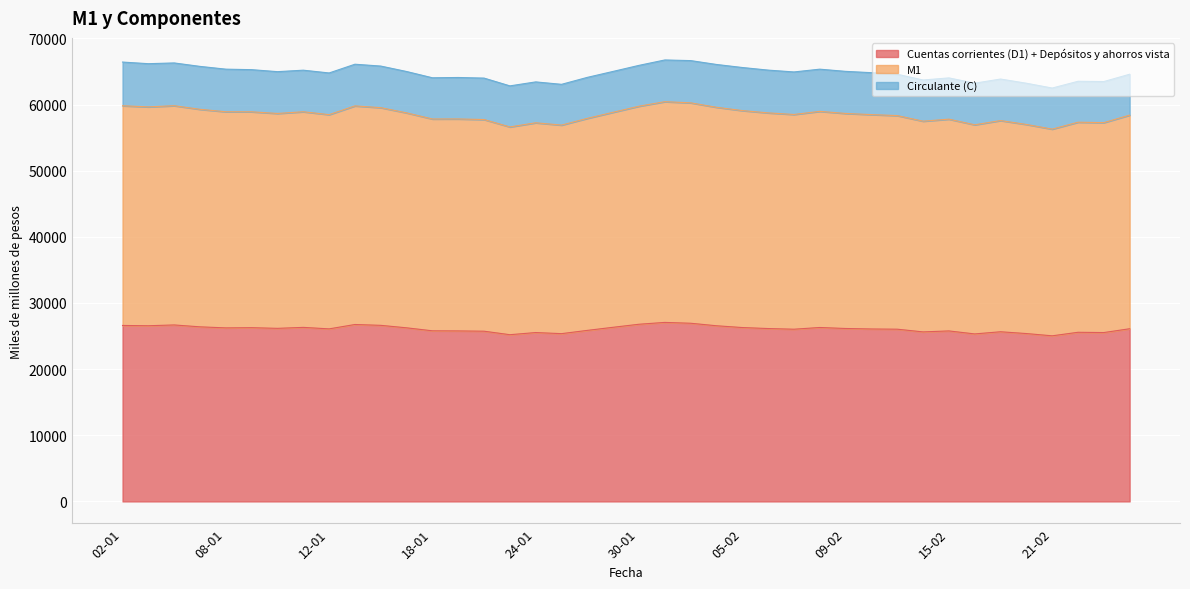

What is the total value across all series at 09-02?

65018